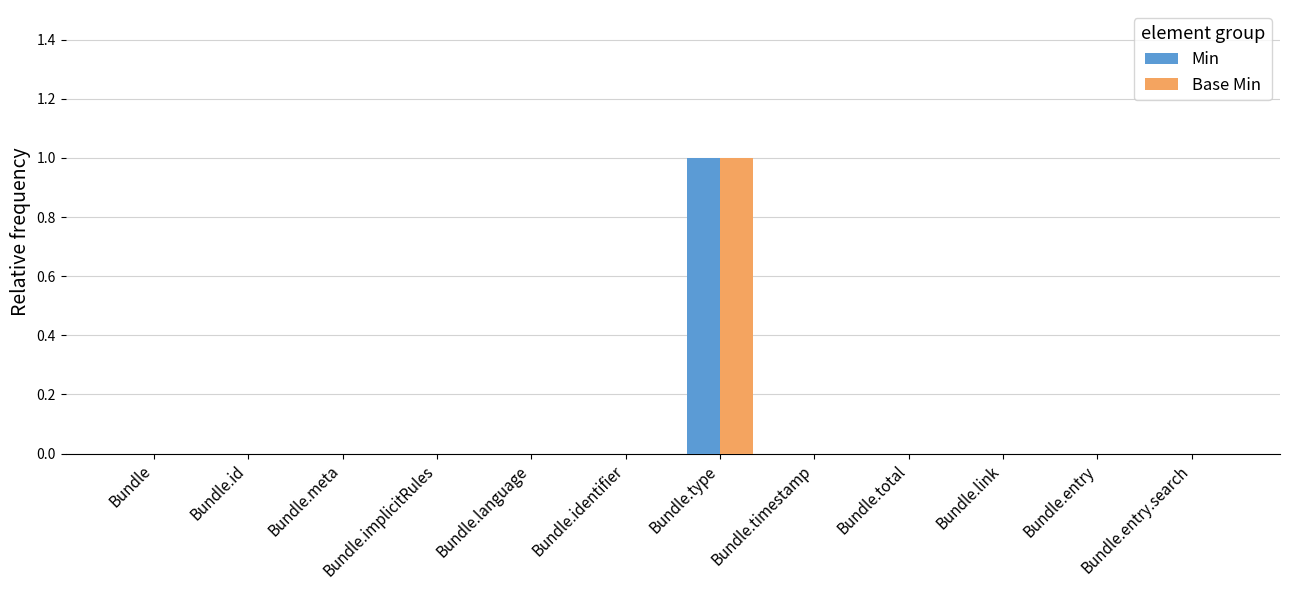

Reading left to right, transcribe all the data shown in this chart.

Min: Bundle=0	Bundle.id=0	Bundle.meta=0	Bundle.implicitRules=0	Bundle.language=0	Bundle.identifier=0	Bundle.type=1	Bundle.timestamp=0	Bundle.total=0	Bundle.link=0	Bundle.entry=0	Bundle.entry.search=0
Base Min: Bundle=0	Bundle.id=0	Bundle.meta=0	Bundle.implicitRules=0	Bundle.language=0	Bundle.identifier=0	Bundle.type=1	Bundle.timestamp=0	Bundle.total=0	Bundle.link=0	Bundle.entry=0	Bundle.entry.search=0